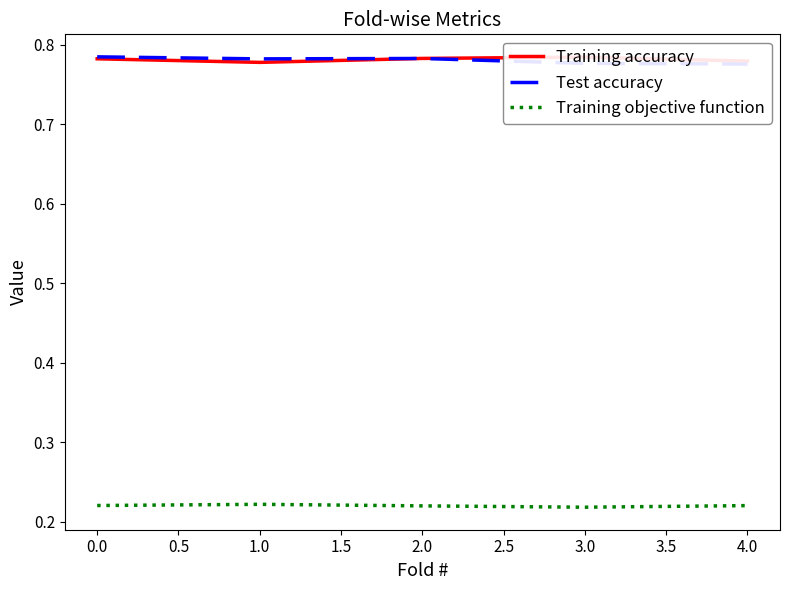

In Training objective function, how many points are higher than both neighbors (excluding endpoints)?

1